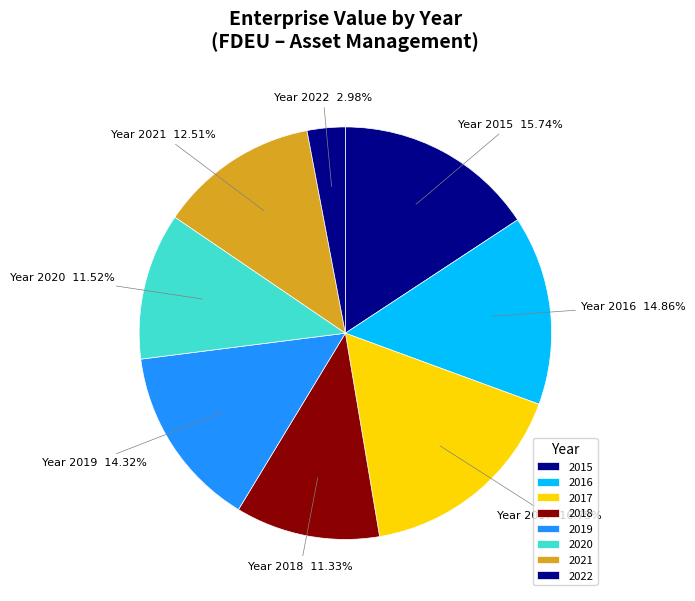

To the nearest percent, what is the combined percentage of 2016 and 2022?

18%